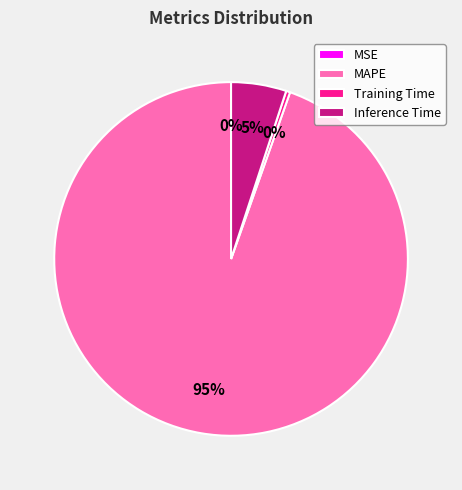

Do Training Time and MAPE together represent more than half of the pie?

Yes